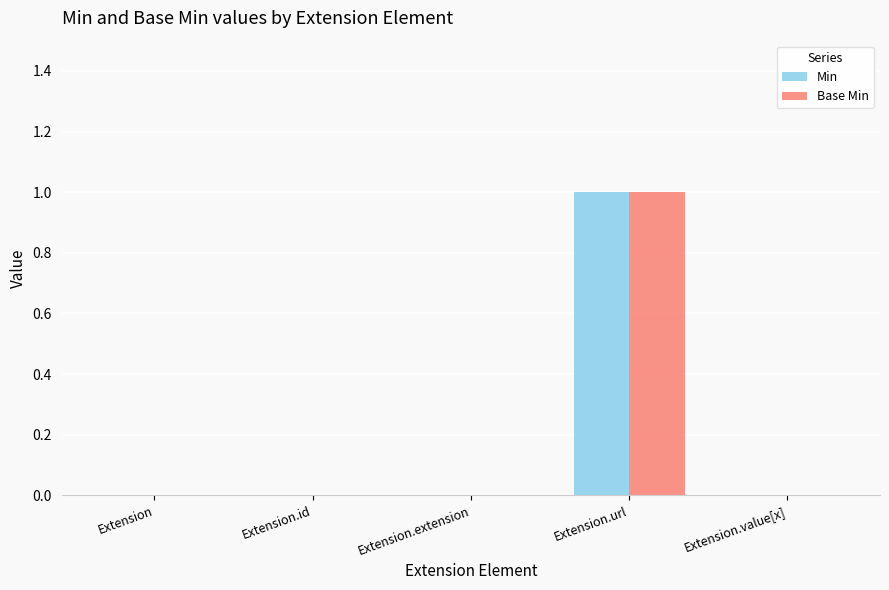

At which label does Min reach its peak?

Extension.url